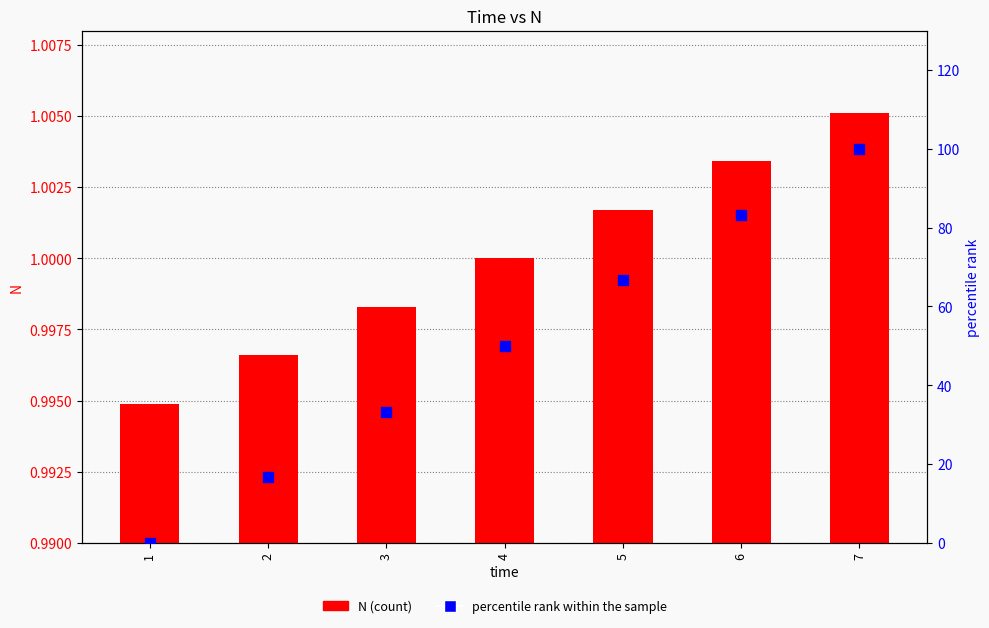

Which series has the widest spread of Y values?

percentile rank within the sample